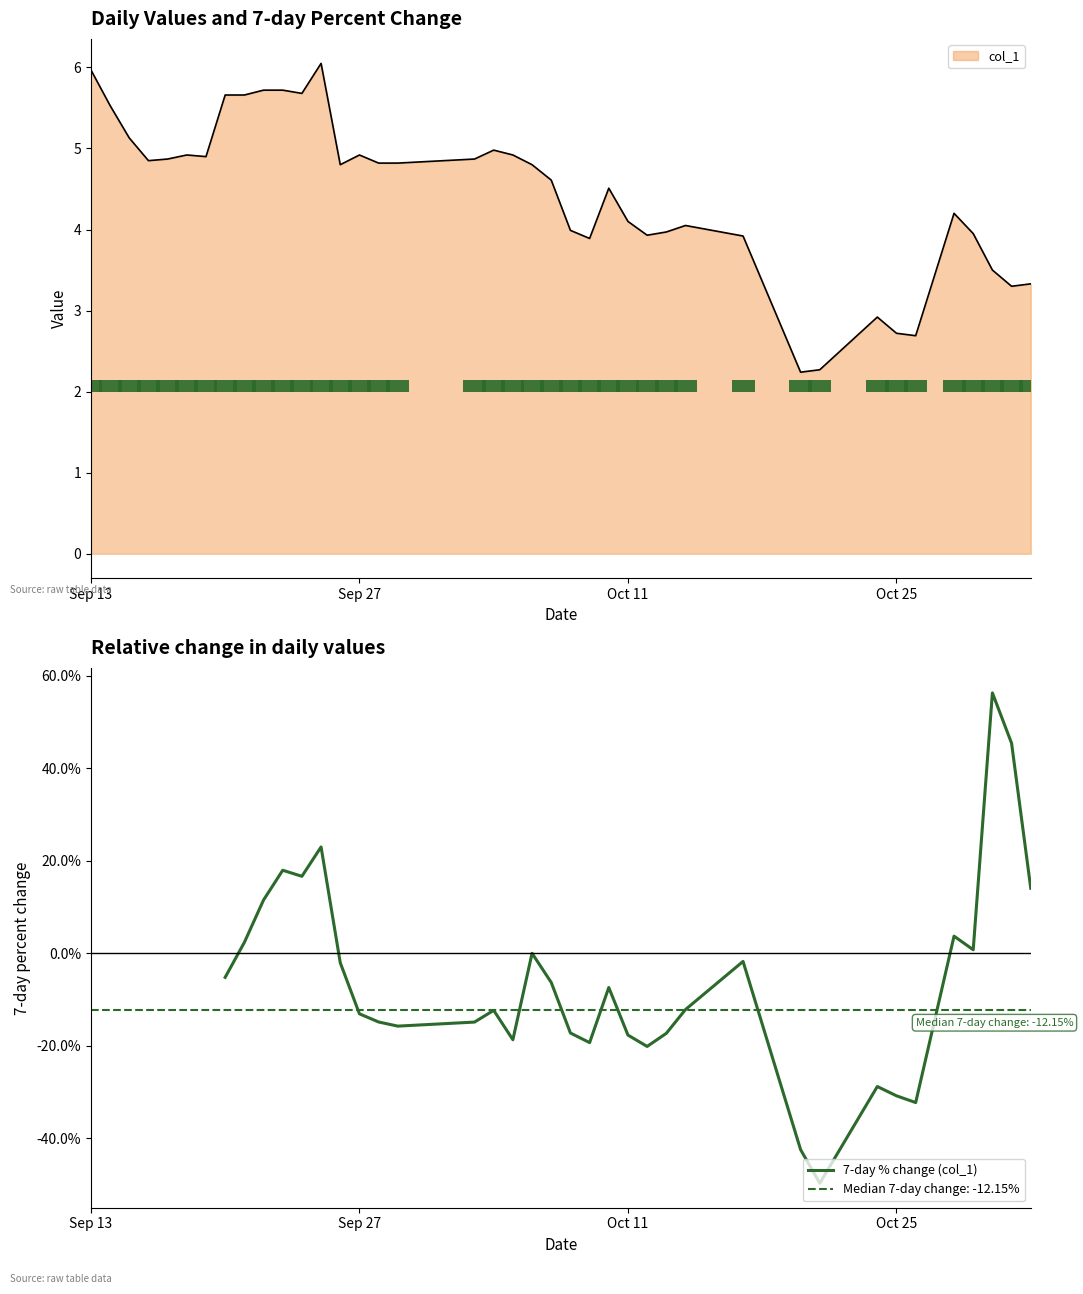

What is the lowest value of the col_1 series?

2.2